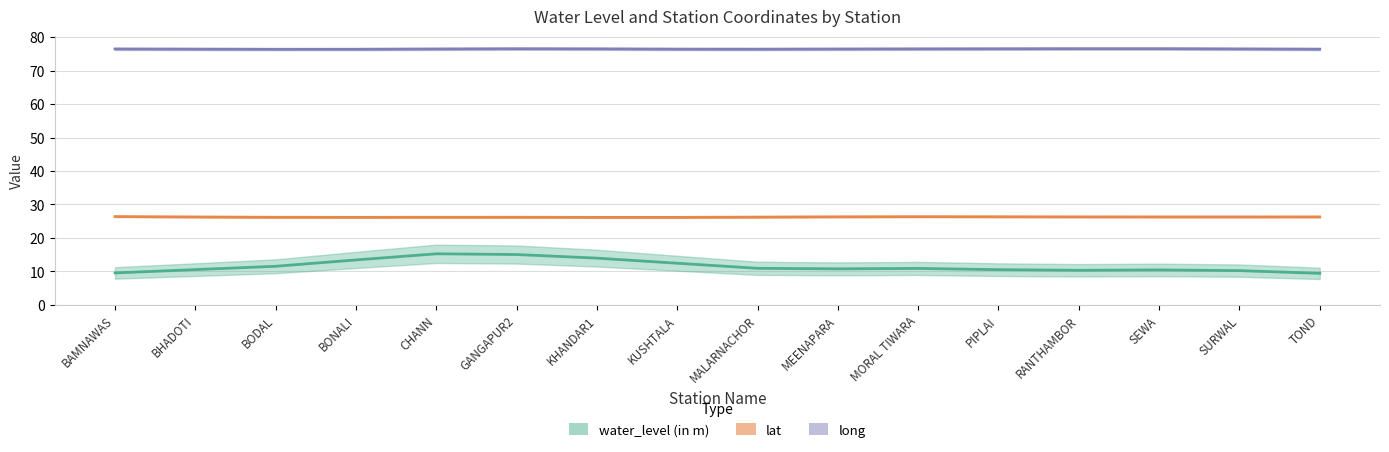

What is the label of the 5th point from the left?

CHANN